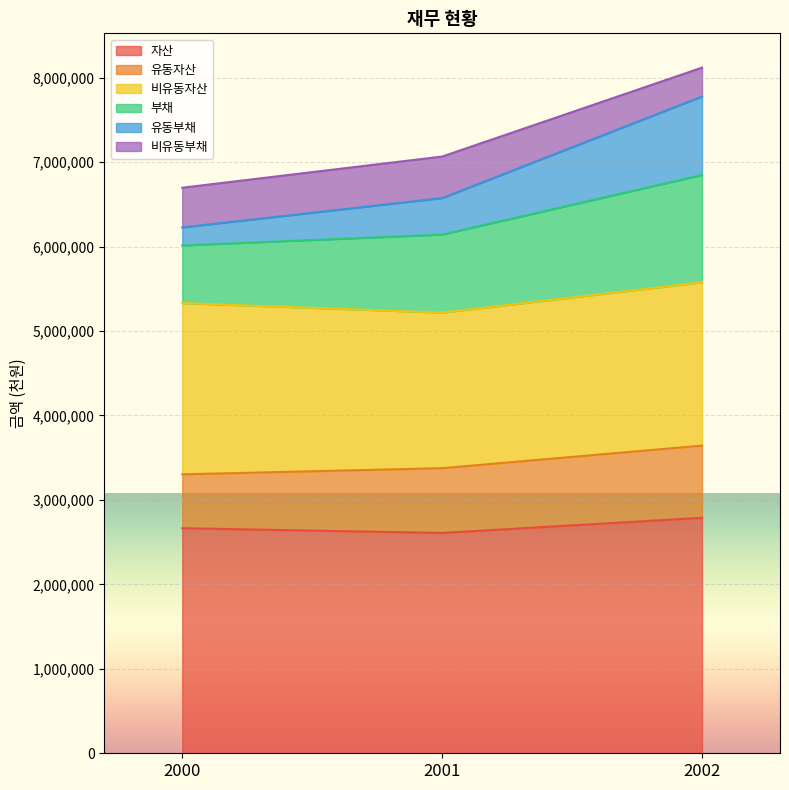

What is the total value across all series at 2000?

6697263